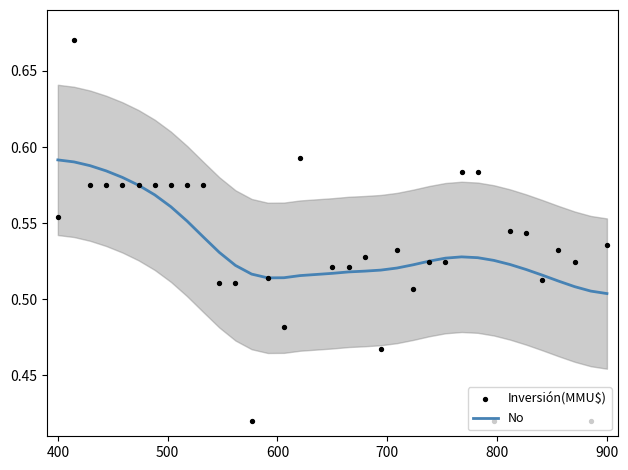

Which series reaches the minimum Y coordinate?

Inversión(MMU$)